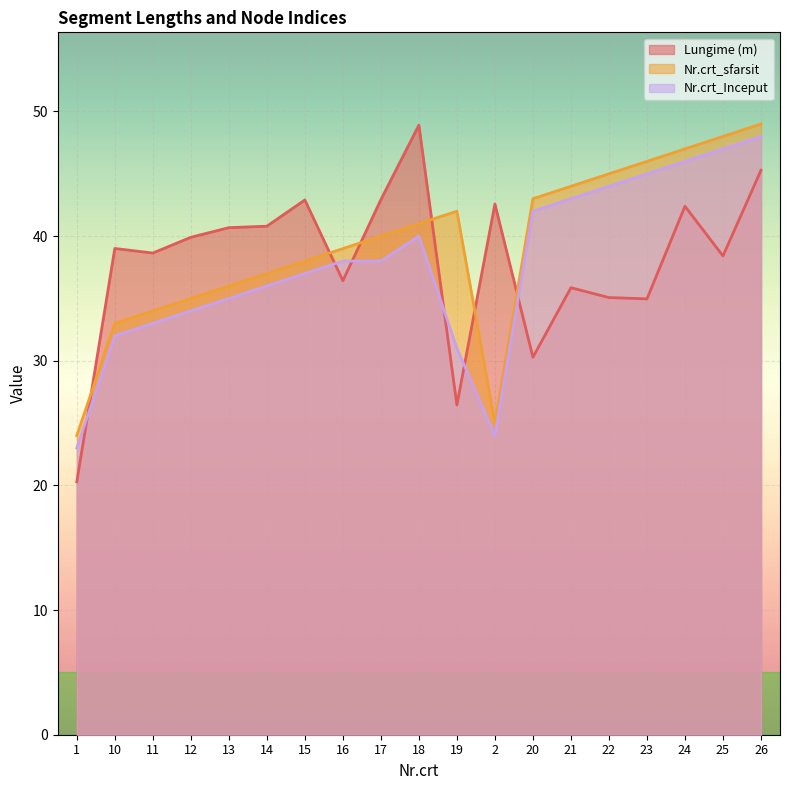

Which category has the highest value in the Nr.crt_Inceput series?

26